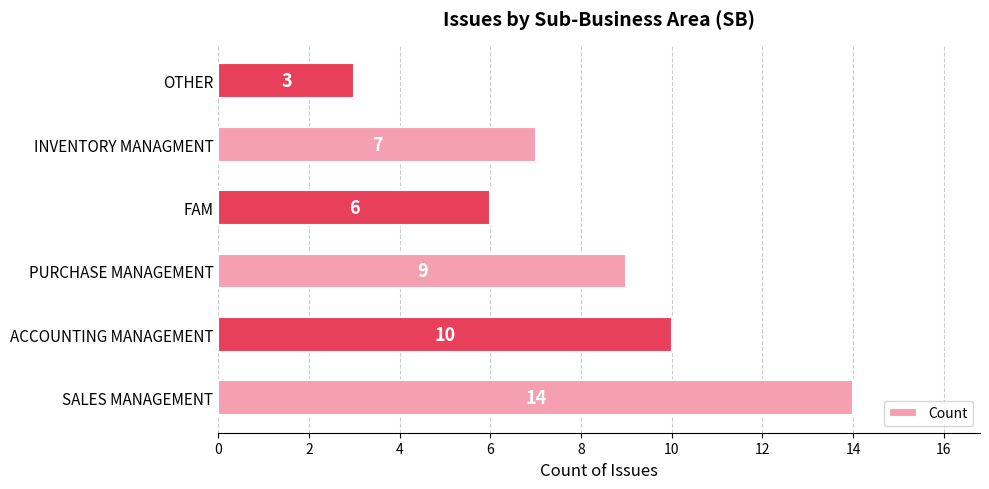

What is the ratio of the value at OTHER to the value at ACCOUNTING MANAGEMENT?

0.3